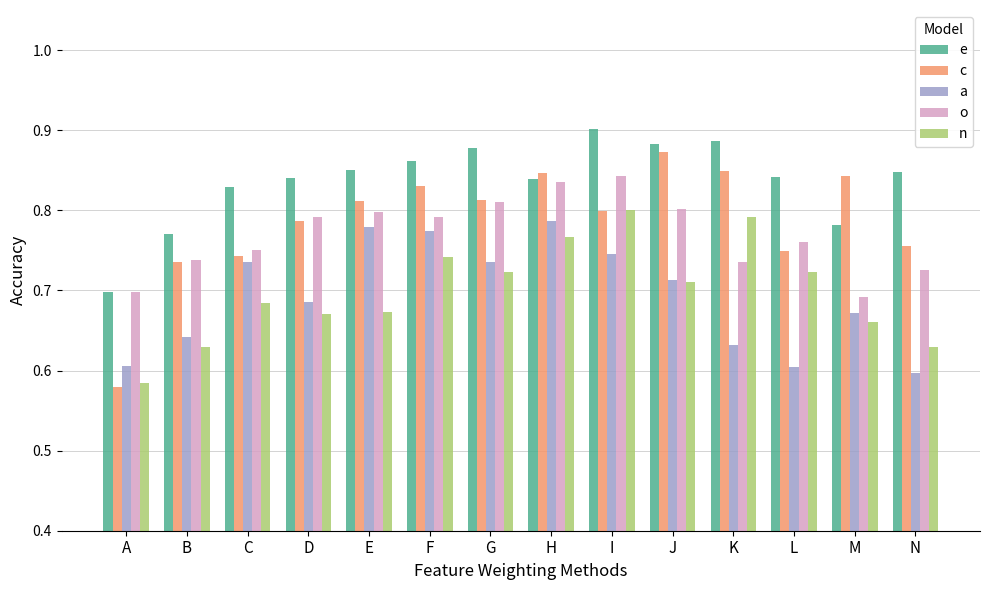

Count the e values in the range 0 to 1.

14